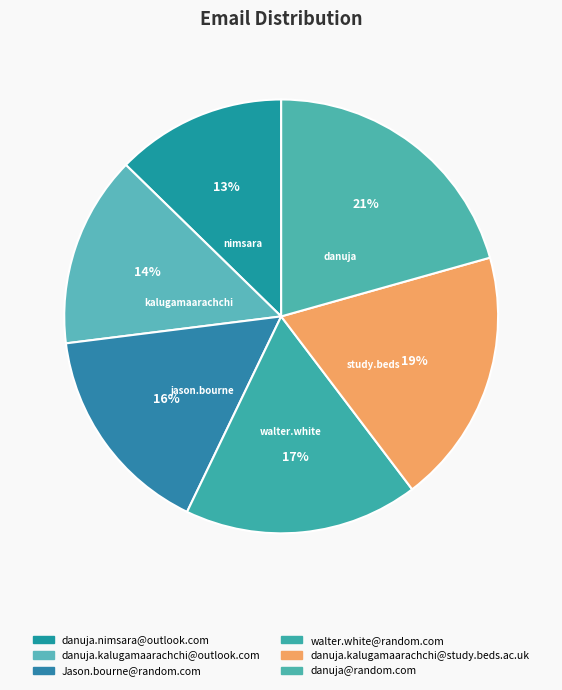

How much of the chart is everything except danuja.nimsara@outlook.com?

87.3%